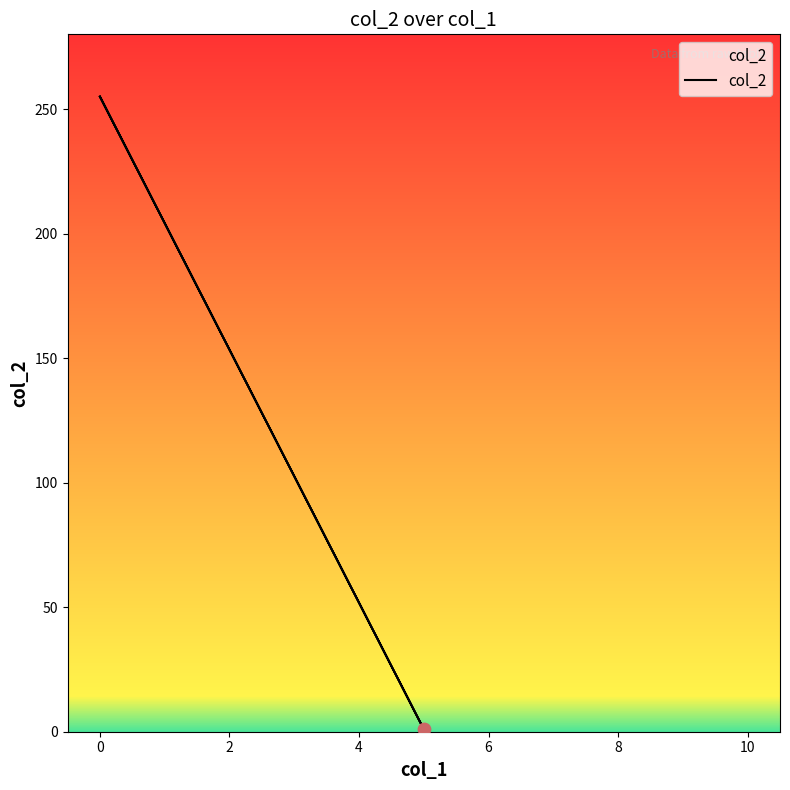

What is the ratio of the value at 9 to the value at −2?

1.0